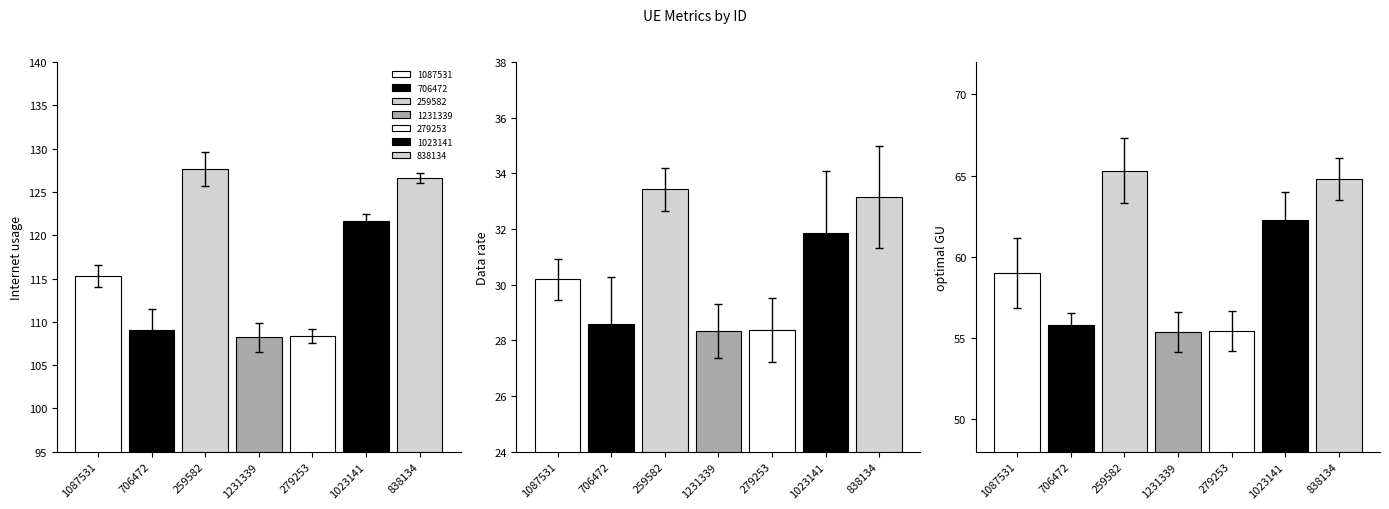

What is the difference between the Data rate values at 279253 and 1087531?

1.8